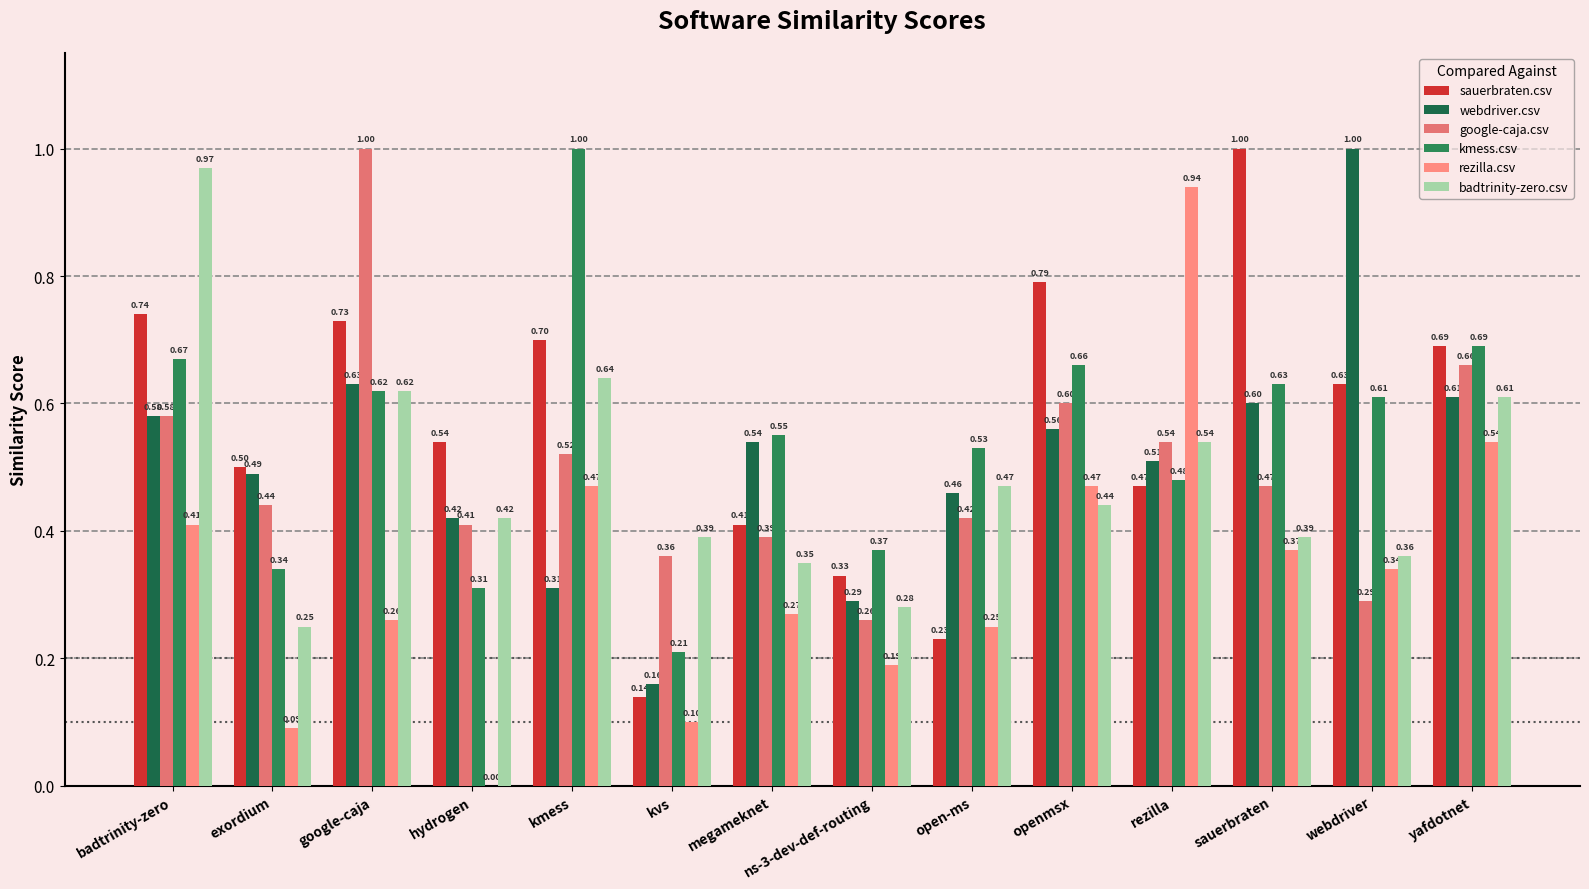

How many groups of bars are there?

14